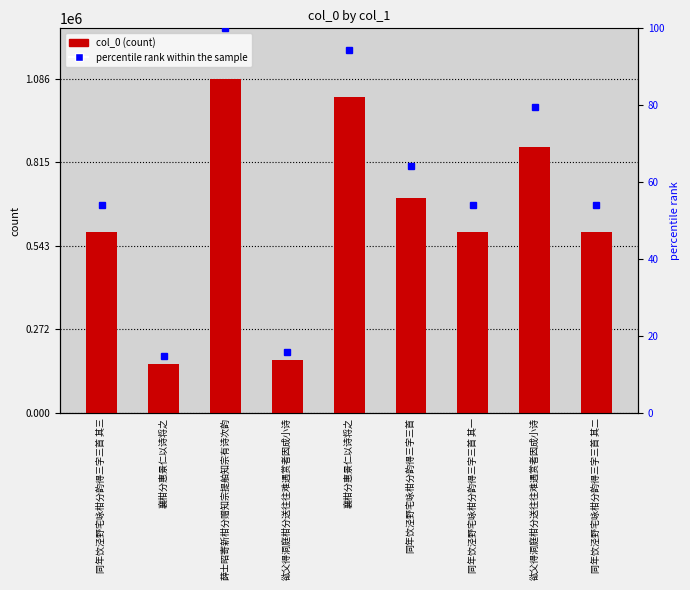

Rank the categories by col_0 value from highest to lowest.

薛士昭寄新柑分赠知宗提舶知宗有诗次韵, 襄柑分惠景仁以诗将之, 谹父得洞庭柑分送往往难遇赏者因成小诗, 同年饮泾野宅咏柑分韵得三字三首, 同年饮泾野宅咏柑分韵得三字三首 其三, 同年饮泾野宅咏柑分韵得三字三首 其二, 同年饮泾野宅咏柑分韵得三字三首 其一, 谹父得洞庭柑分送往往难遇赏者因成小诗, 襄柑分惠景仁以诗将之